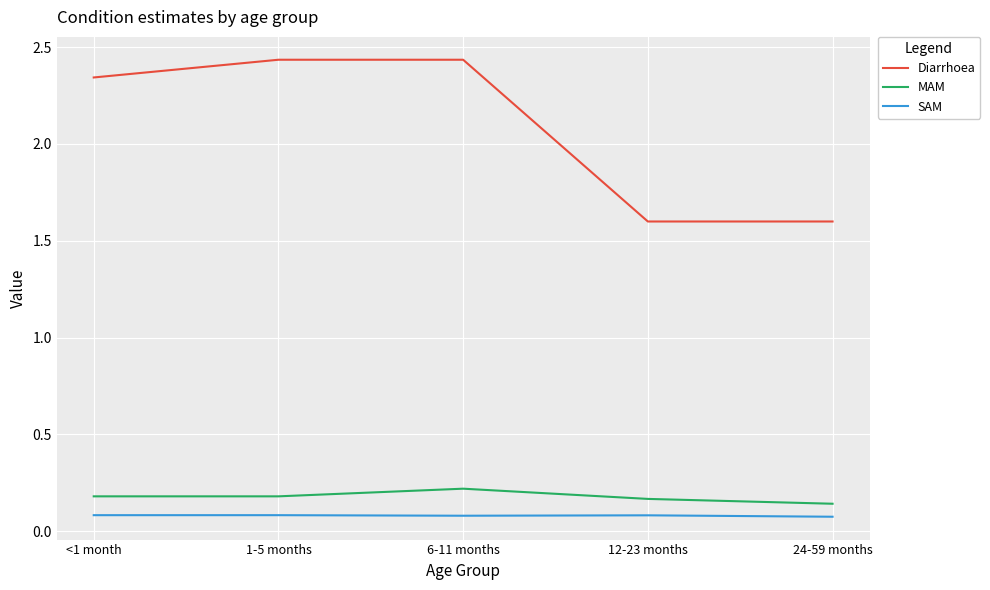

Is it true that MAM equals 0.1 at 6-11 months?

False